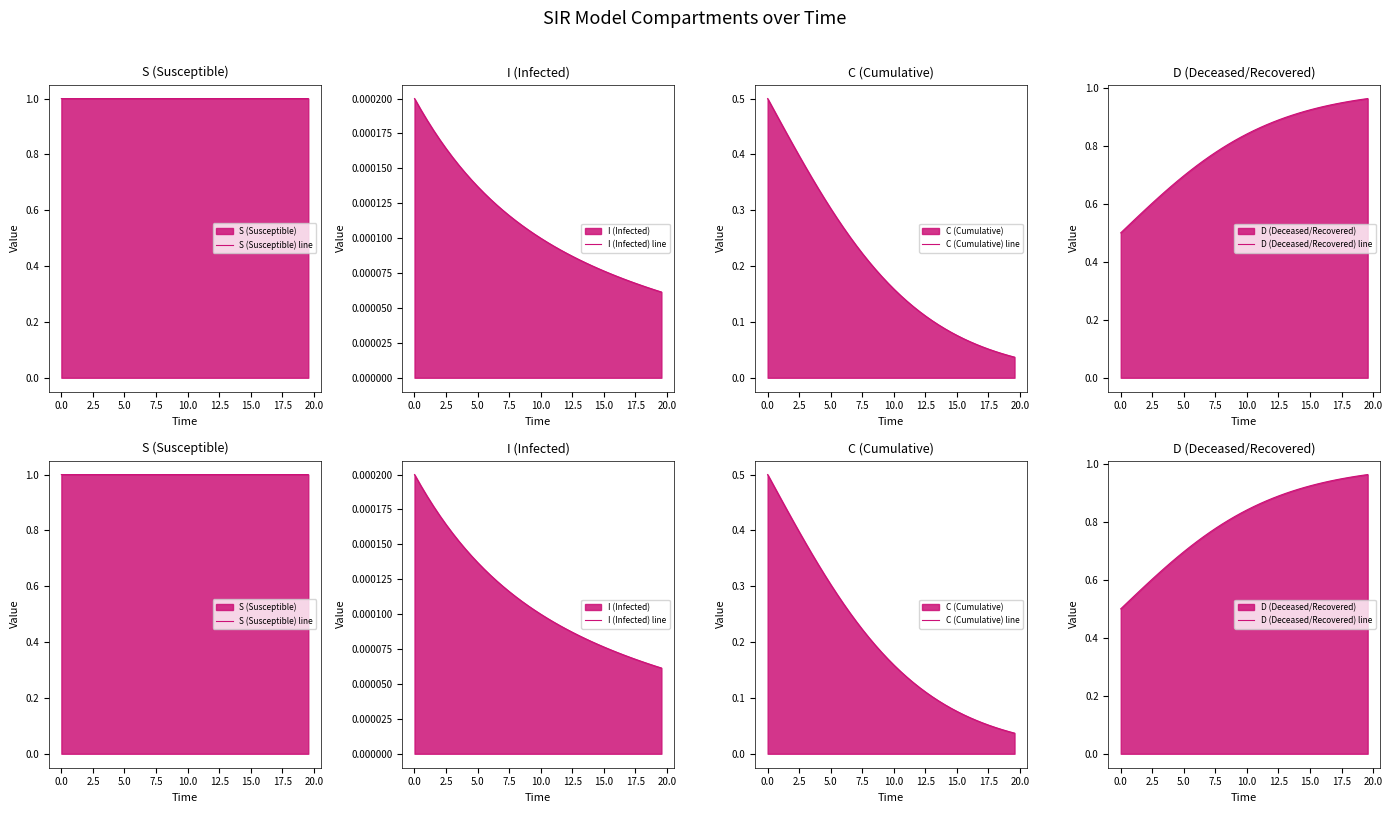

How many lines are shown in the chart?

4